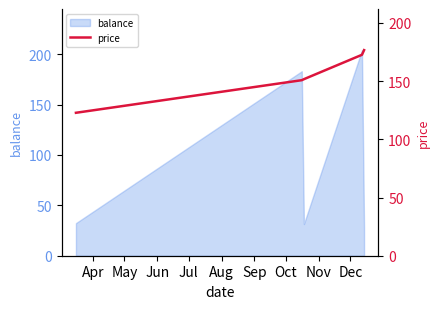

What is the lowest value of the balance series?

27.5